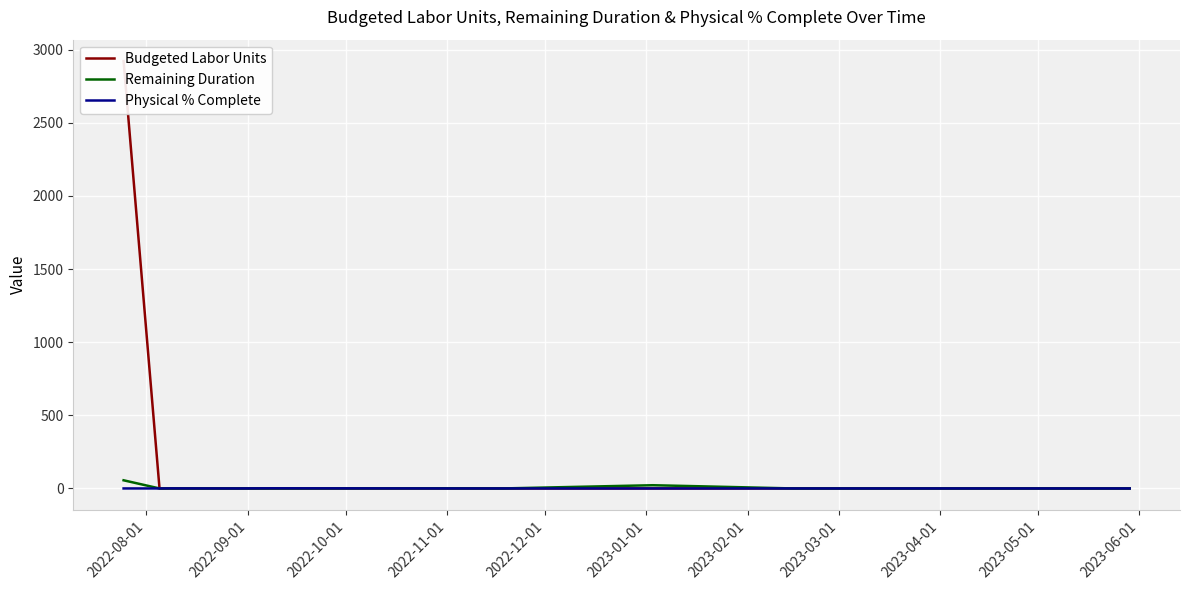

True or false: Physical % Complete and Budgeted Labor Units intersect in this chart.

False